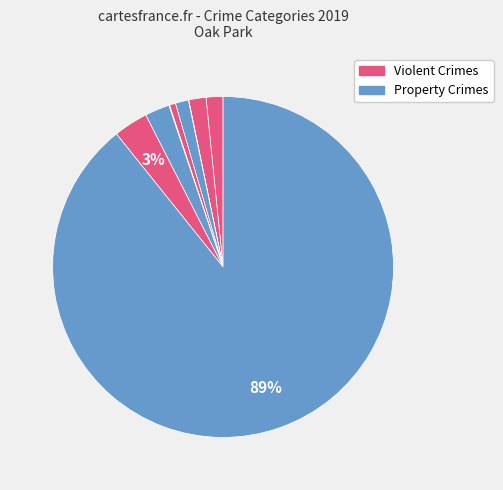

How many slices are in this pie chart?

9